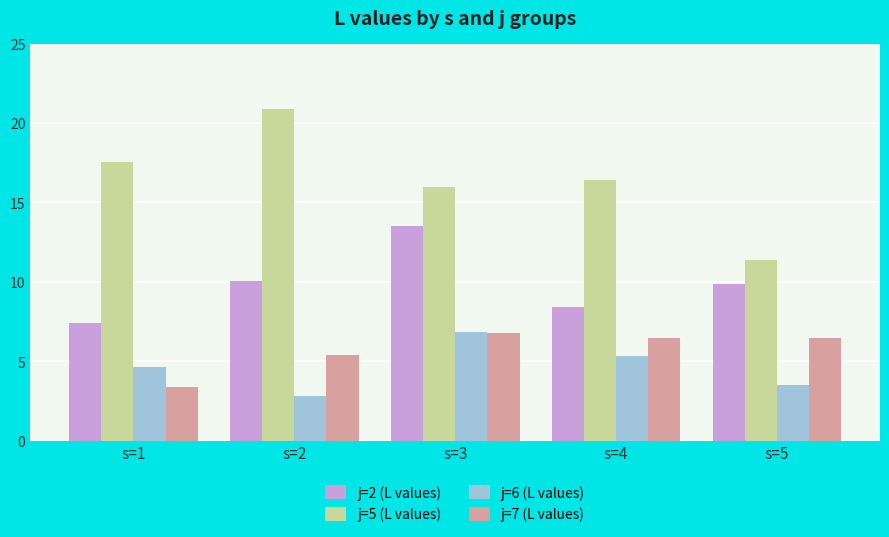

What is the difference between the j=2 (L values) values at s=3 and s=4?

5.1